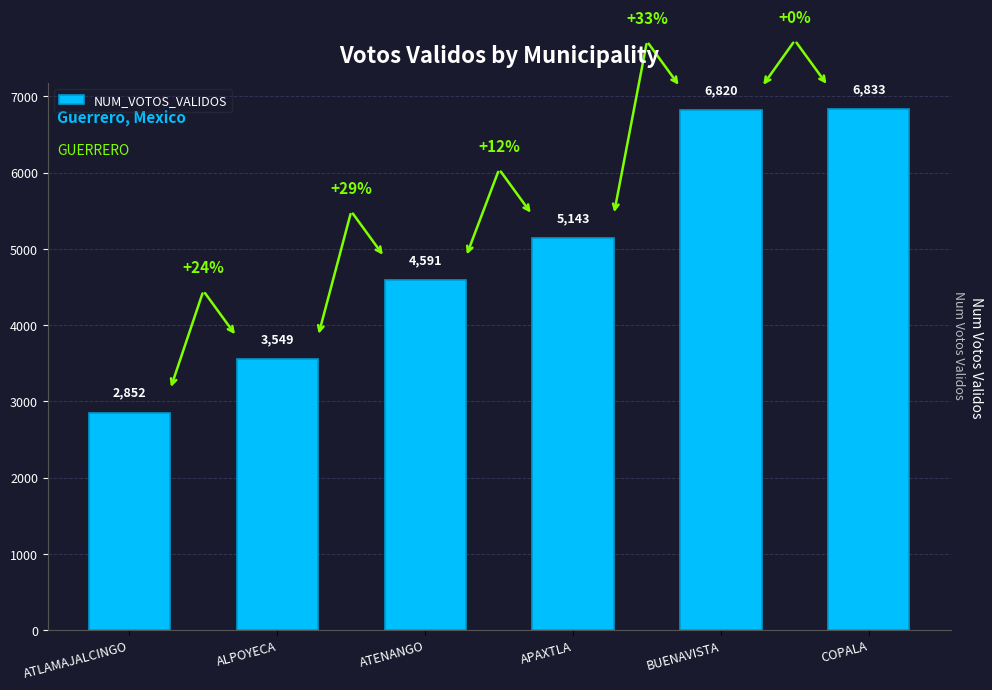

Is it true that the value at APAXTLA is 5143?

True